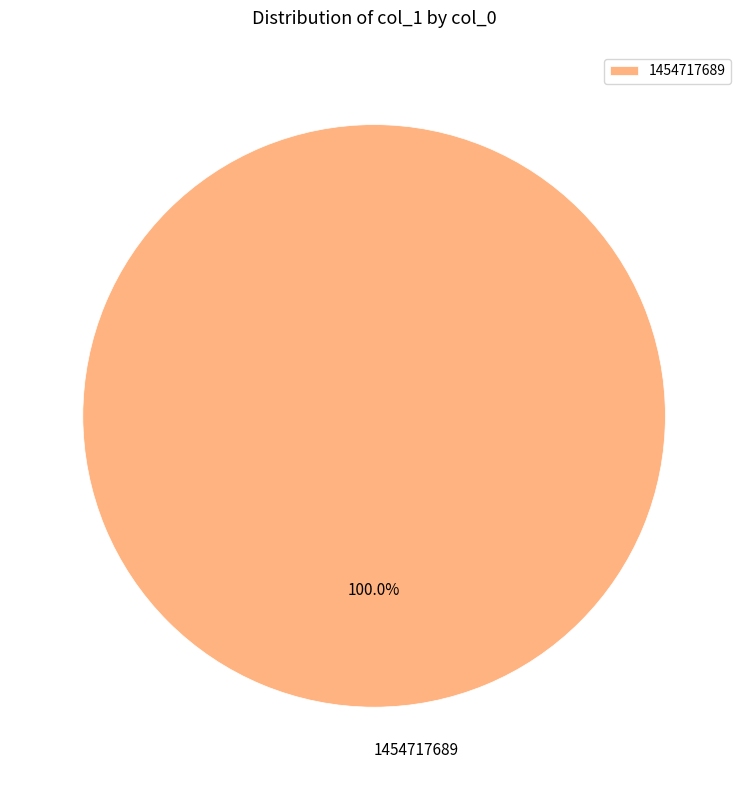

Is there any slice that represents more than half of the pie?

Yes